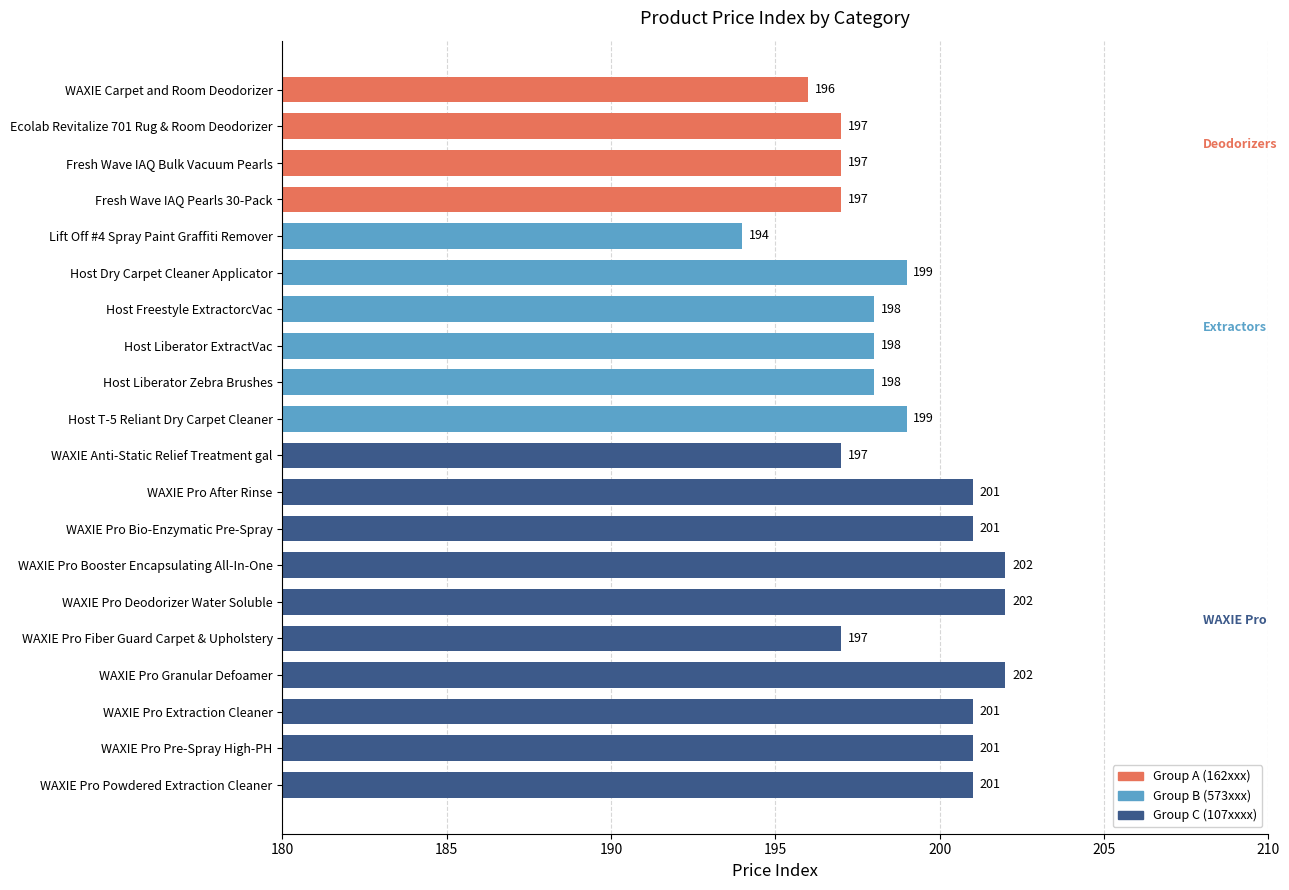

Read the value at Ecolab Revitalize 701 Rug & Room Deodorizer.

197